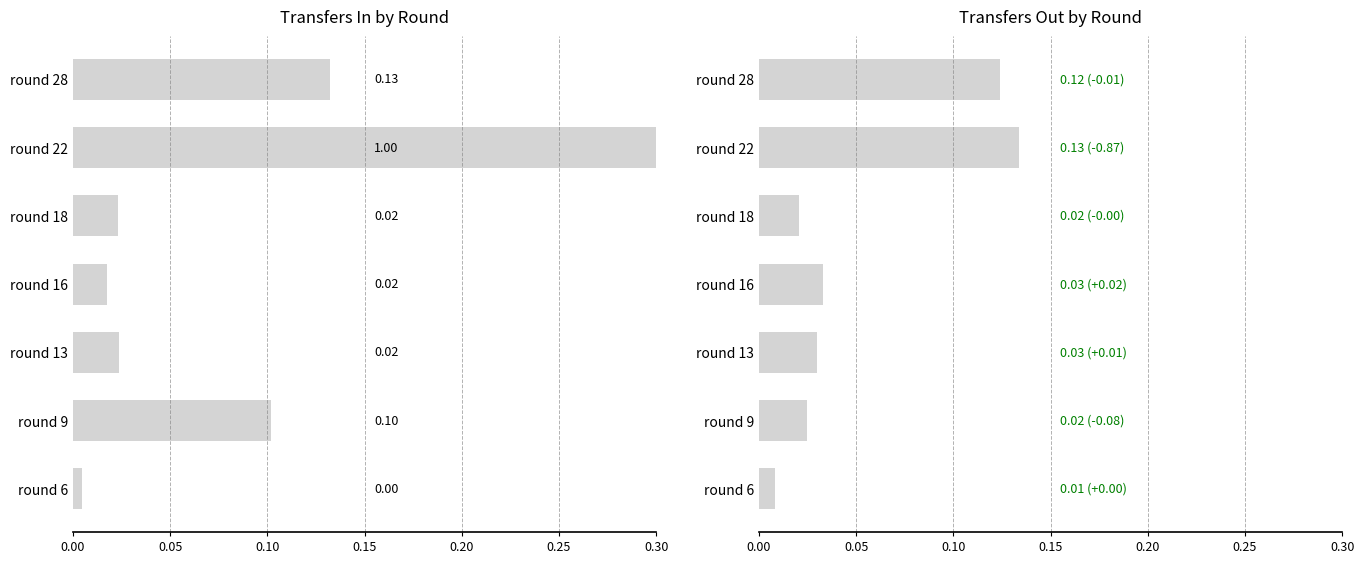

How many bars are there in each group?

2